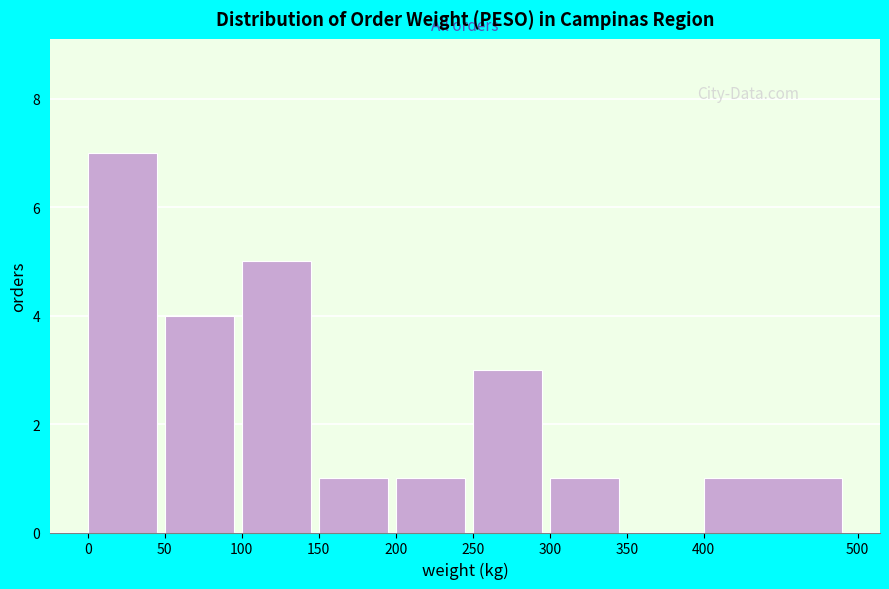

Which range on the x-axis has the tallest bar?

0 to 50